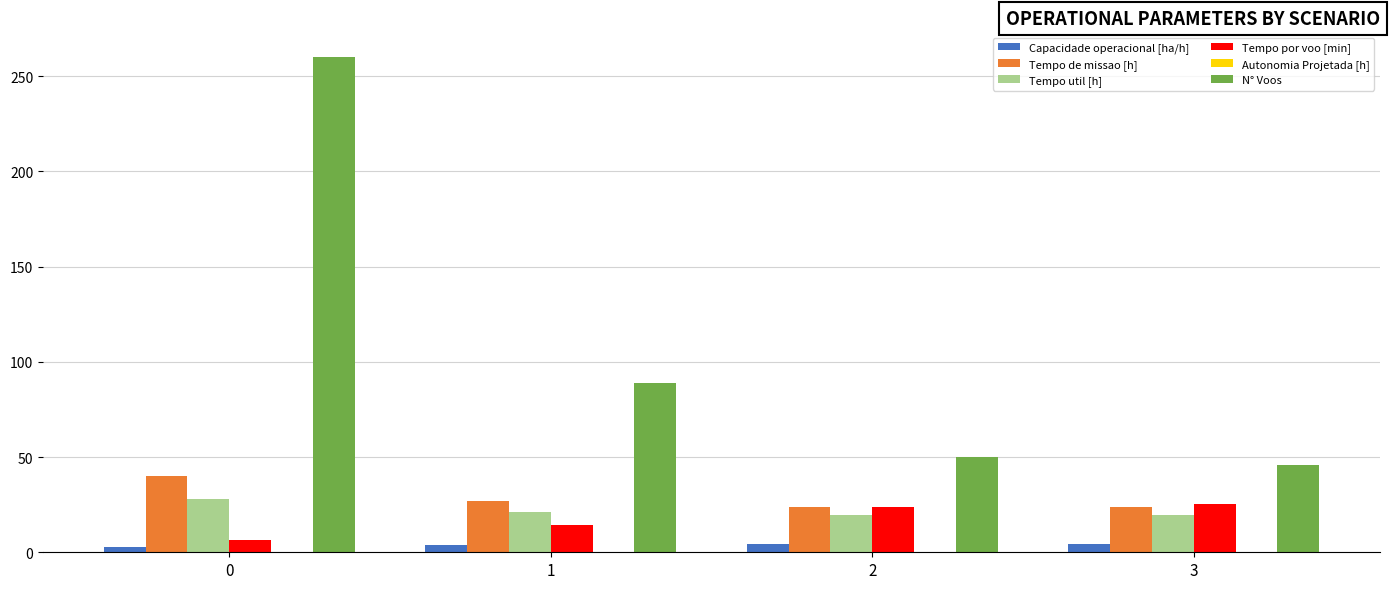

What is the sum of all Tempo por voo [min] values?

70.1